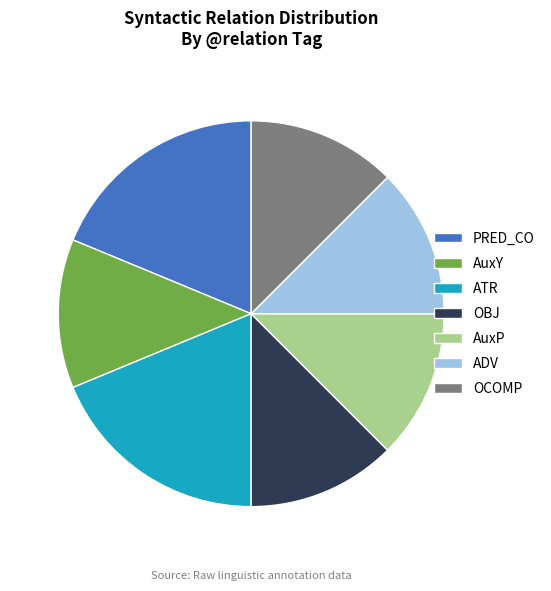

How many slices are in this pie chart?

7